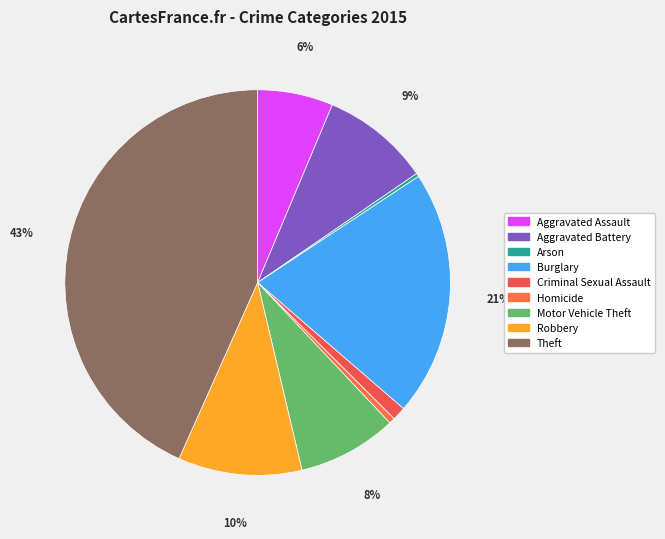

Does Homicide account for over 50% of the chart?

No